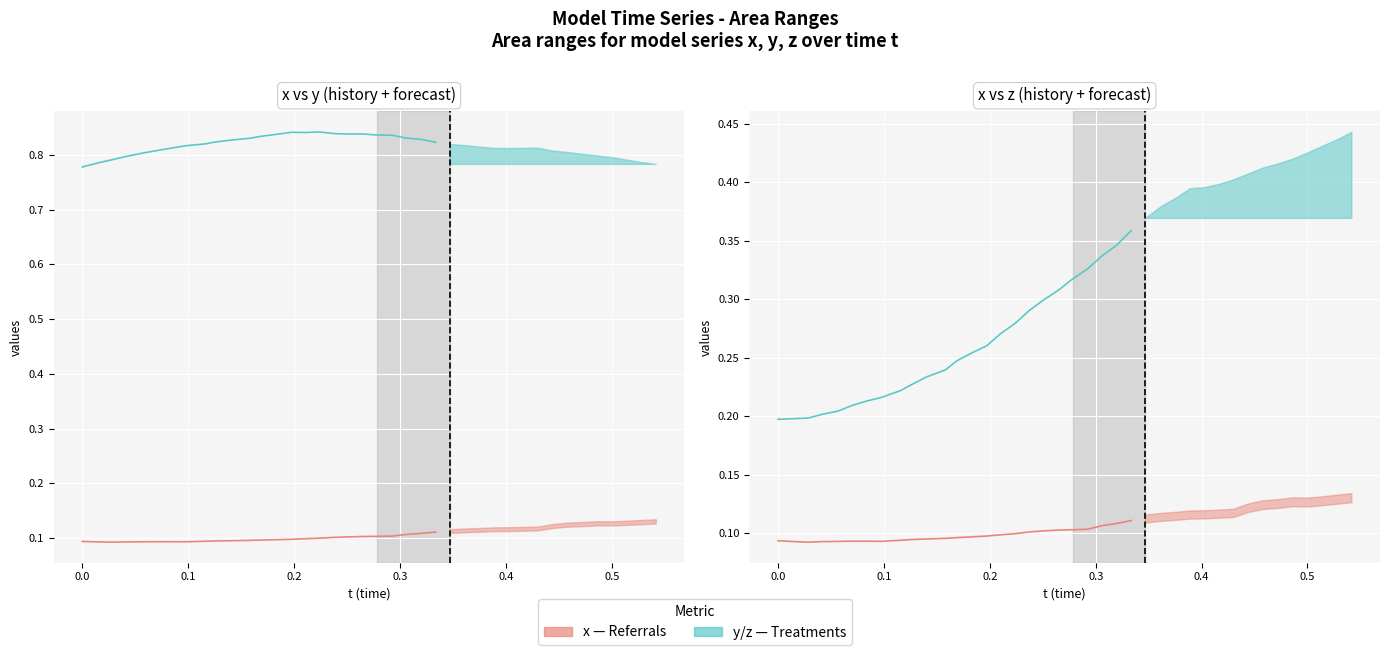

Reading left to right, transcribe all the data shown in this chart.

x: 0=0.1	1=0.1	2=0.1	3=0.1	4=0.1	5=0.1	6=0.1	7=0.1	8=0.1	9=0.1	10=0.1	11=0.1	12=0.1	13=0.1	14=0.1	15=0.1	16=0.1	17=0.1	18=0.1	19=0.1	20=0.1	21=0.1	22=0.1	23=0.1	24=0.1	25=0.1	26=0.1	27=0.1	28=0.1	29=0.1	30=0.1	31=0.1	32=0.1	33=0.1	34=0.1	35=0.1	36=0.1	37=0.1	38=0.1	39=0.1
y: 0=0.8	1=0.8	2=0.8	3=0.8	4=0.8	5=0.8	6=0.8	7=0.8	8=0.8	9=0.8	10=0.8	11=0.8	12=0.8	13=0.8	14=0.8	15=0.8	16=0.8	17=0.8	18=0.8	19=0.8	20=0.8	21=0.8	22=0.8	23=0.8	24=0.8	25=0.8	26=0.8	27=0.8	28=0.8	29=0.8	30=0.8	31=0.8	32=0.8	33=0.8	34=0.8	35=0.8	36=0.8	37=0.8	38=0.8	39=0.8